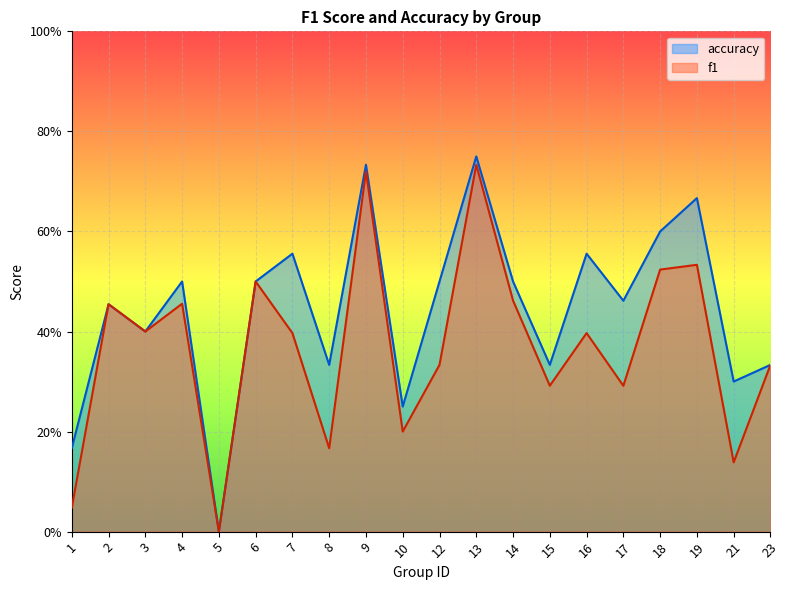

Is the value of accuracy at 1 greater than the value of f1 at 8?

No